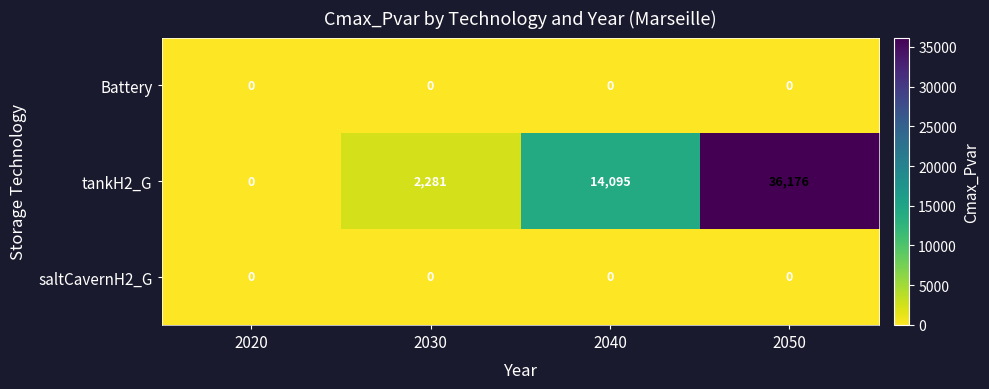

At which category is the sum across all series the highest?

2050